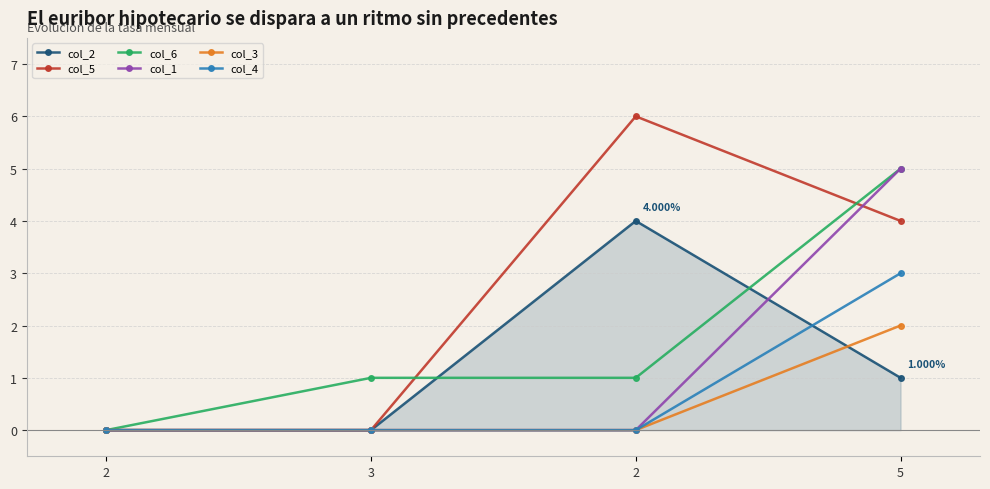

Is it true that col_3 equals 1 at 2?

False